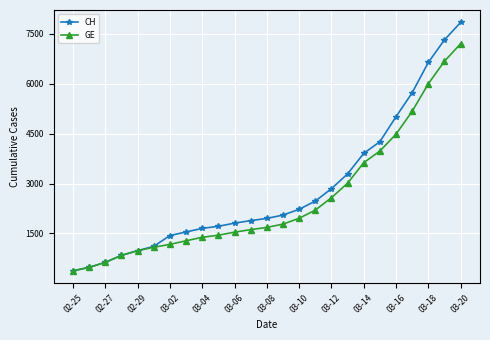

How many distinct data groups are displayed?

2